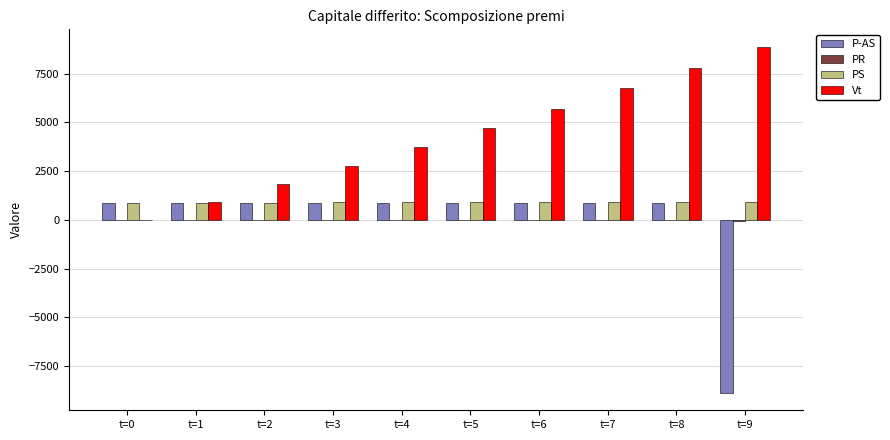

Between t=0 and t=6, which series saw the biggest shift?

Vt